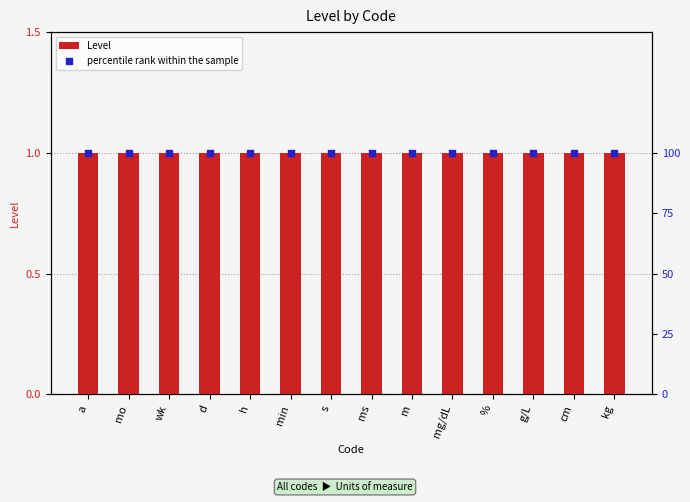

At how many categories does at least one series exceed 2?

14